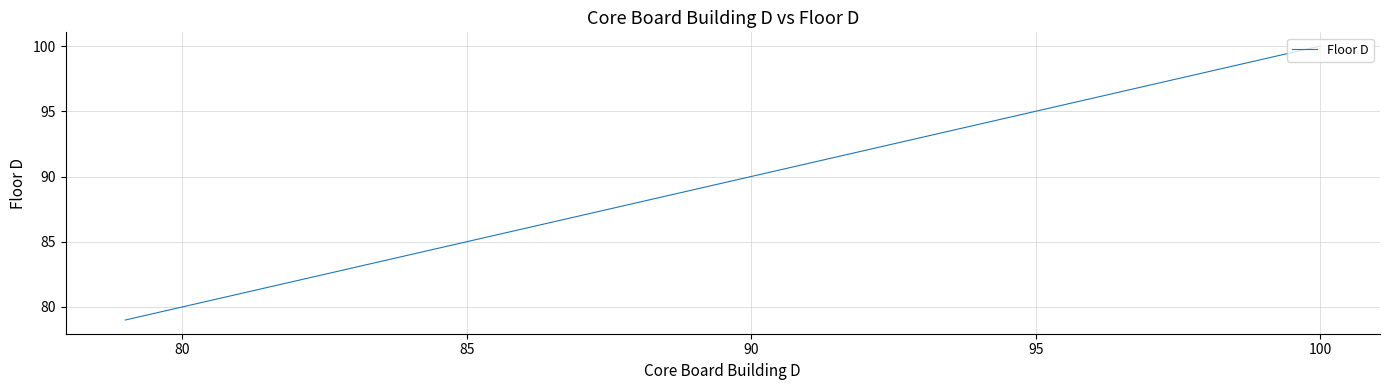

What is the greatest value displayed?

100